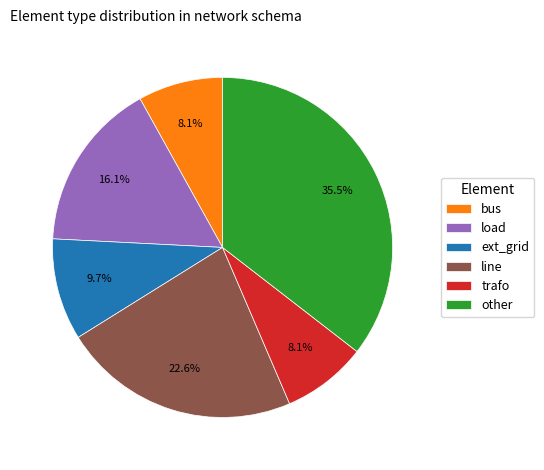

Which has a higher value, load or trafo?

load